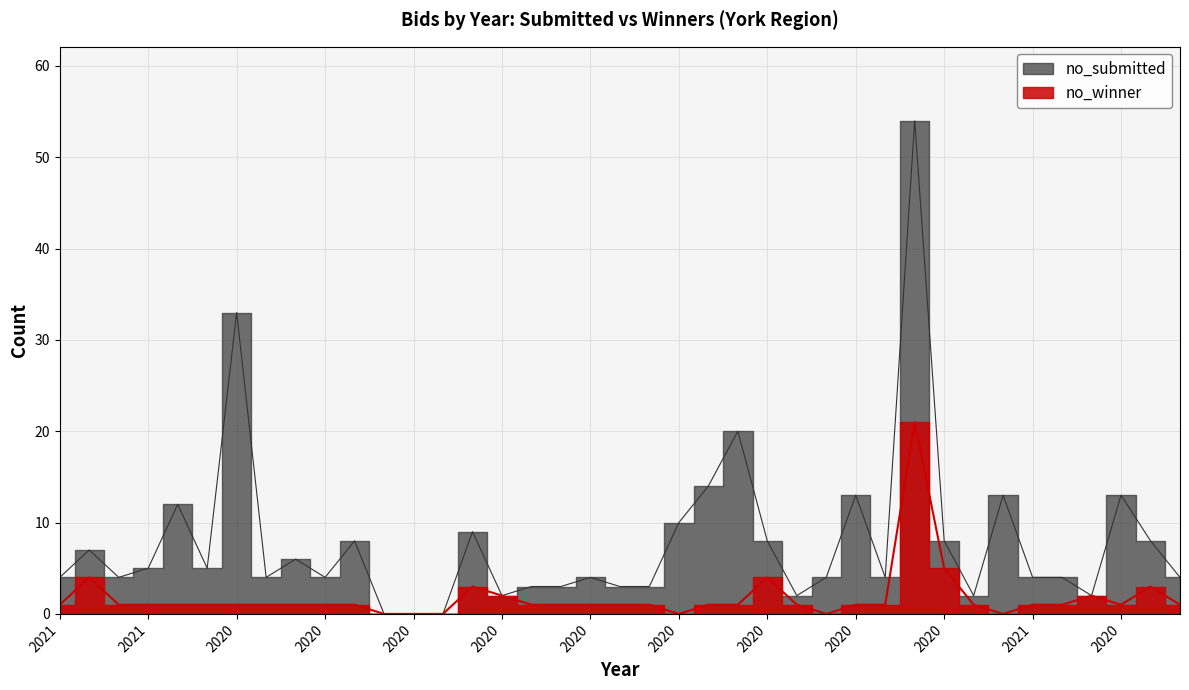

What are all the series names shown in the legend?

no_submitted, no_winner